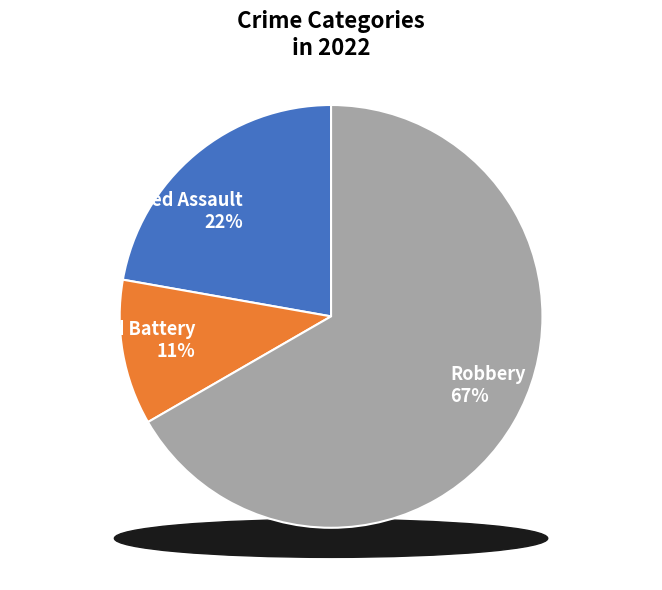

The Aggravated Battery slice represents 11% of the pie. True or false?

True